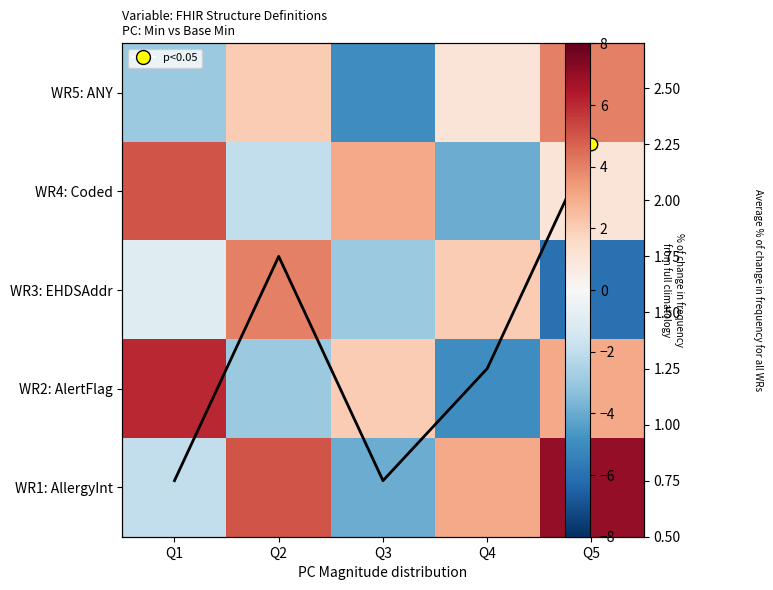

How many categories are shown in the chart?

5